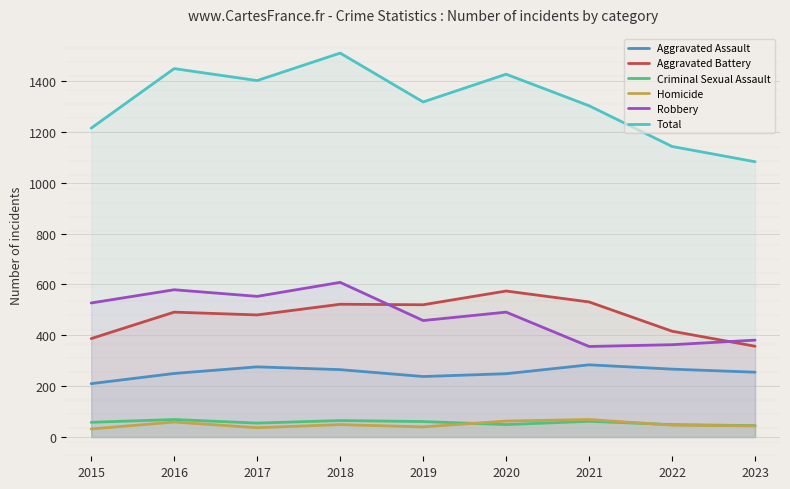

The Aggravated Assault series shows 267 at 2022. True or false?

True